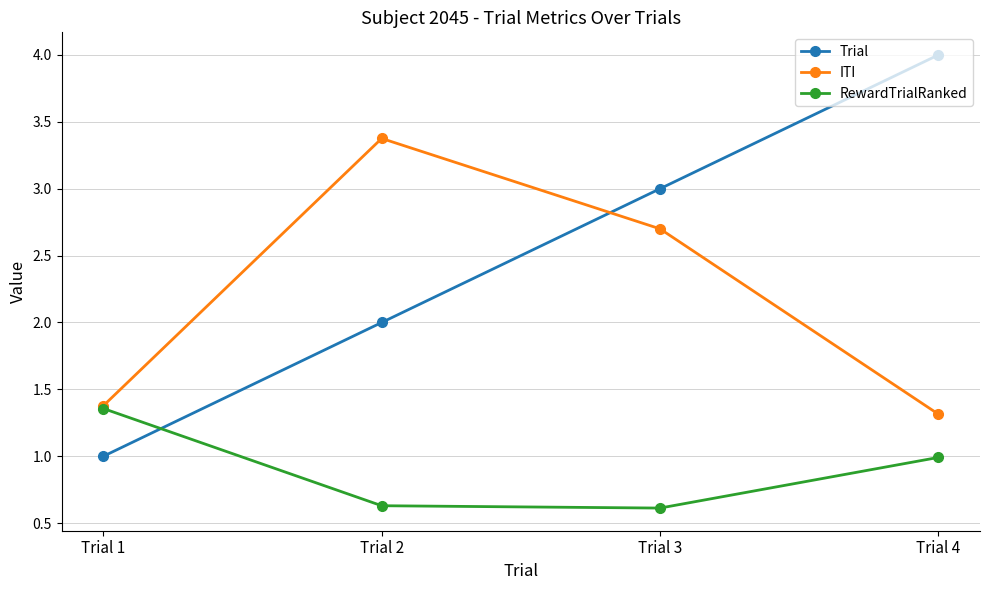

What is the sum of all Trial values?

10.0